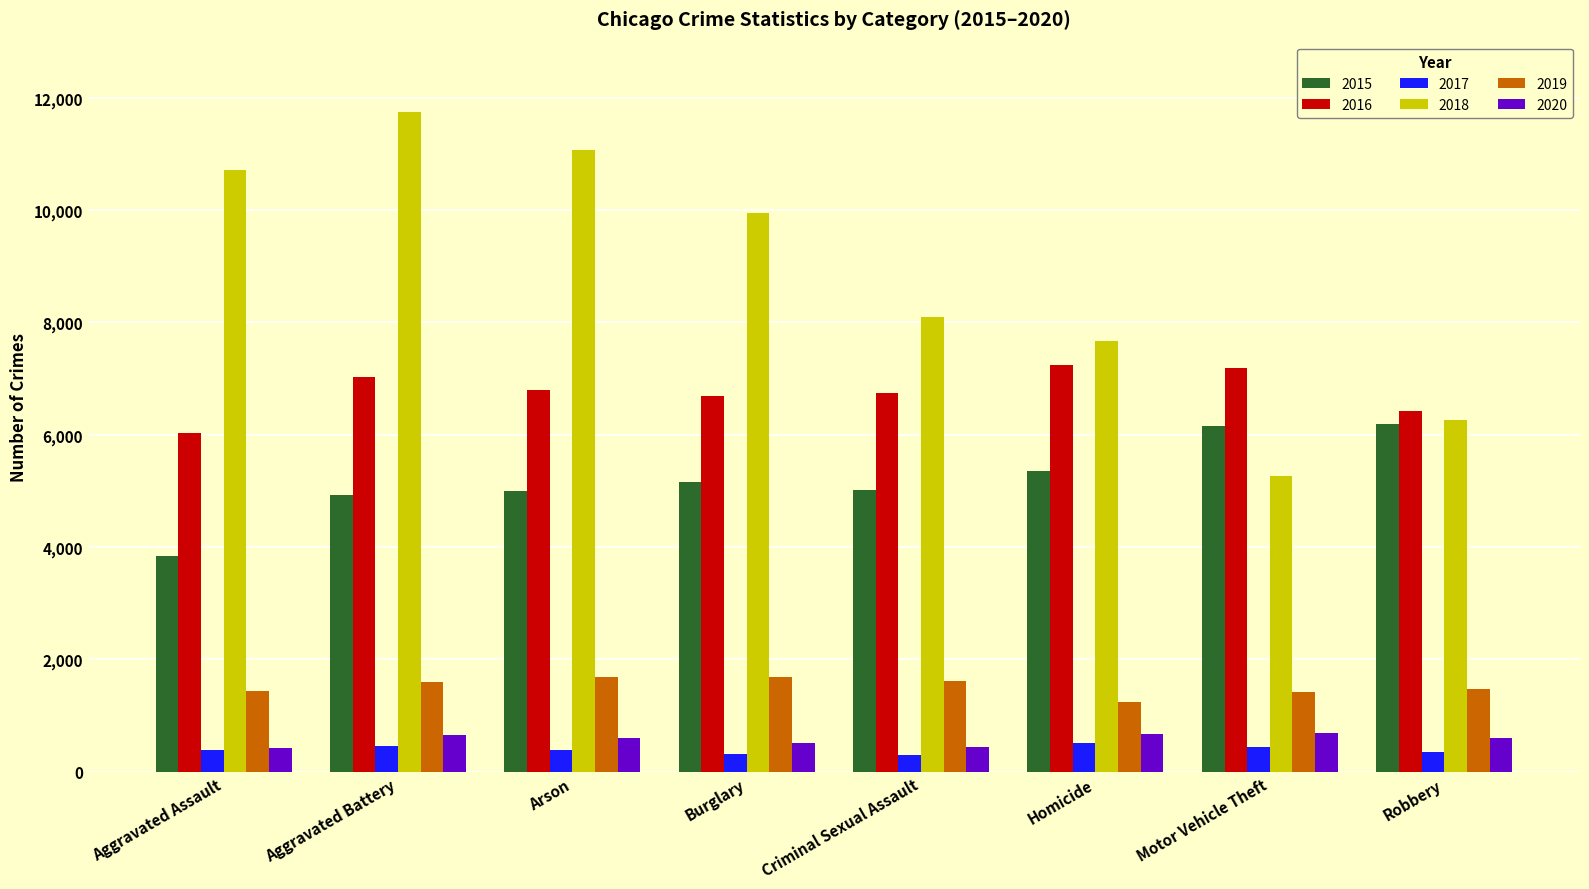

Rank the categories by 2018 value from highest to lowest.

Aggravated Battery, Arson, Aggravated Assault, Burglary, Criminal Sexual Assault, Homicide, Robbery, Motor Vehicle Theft